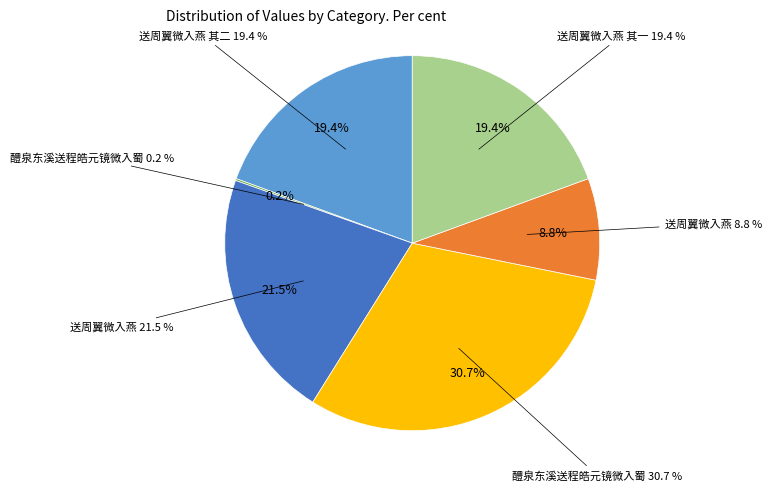

Is 送周翼微入燕 the majority of the pie?

No